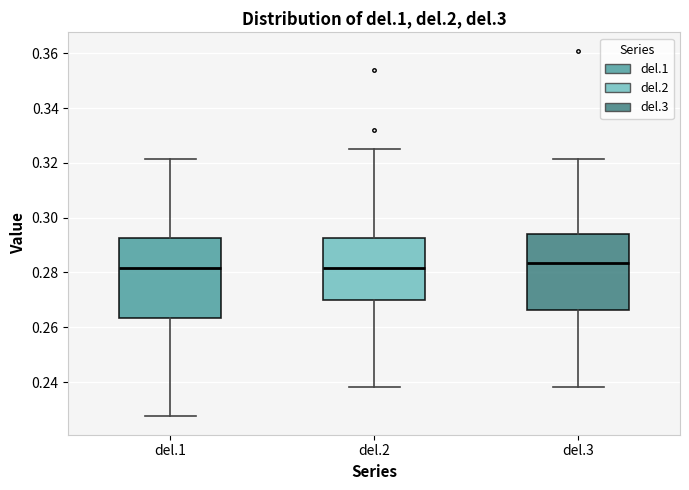

Reading left to right, read every box against the y-axis: the position of its median line, the range the box covers, and the ends of its whiskers. The values are not printed on the chart, so give them approximately, as read against the axis.

del.1: median 0.282, box 0.264 to 0.292, whiskers 0.228 to 0.322
del.2: median 0.282, box 0.270 to 0.292, whiskers 0.238 to 0.324
del.3: median 0.284, box 0.266 to 0.294, whiskers 0.238 to 0.322